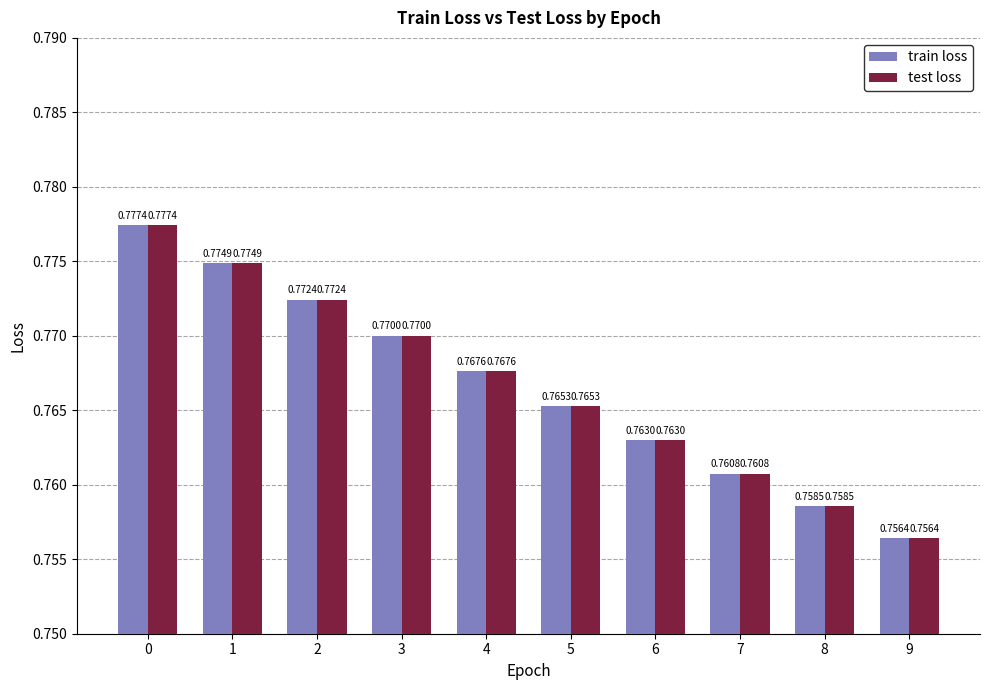

Rank the categories by train loss value from lowest to highest.

9, 8, 7, 6, 5, 4, 3, 2, 1, 0